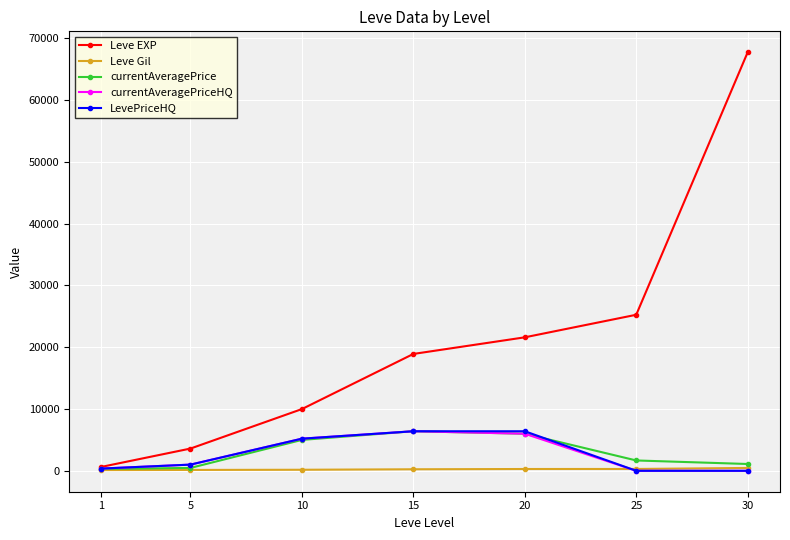

Which series has the largest range (max minus min)?

Leve EXP